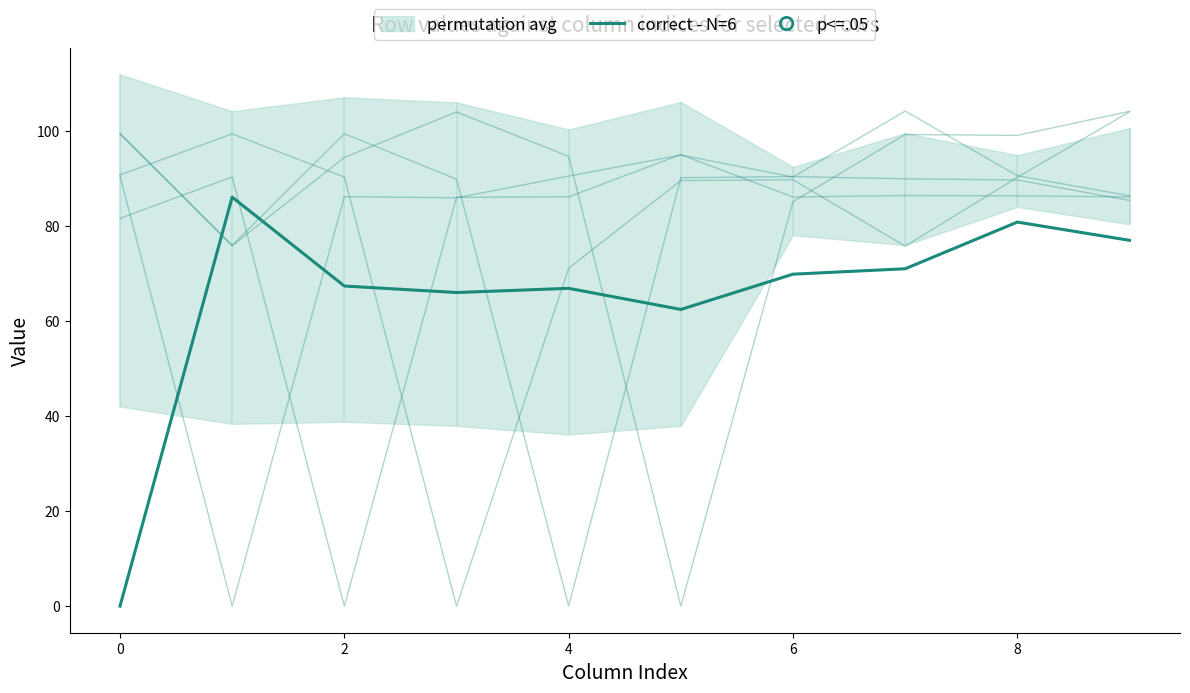

What is the total value across all series at 0?

427.4